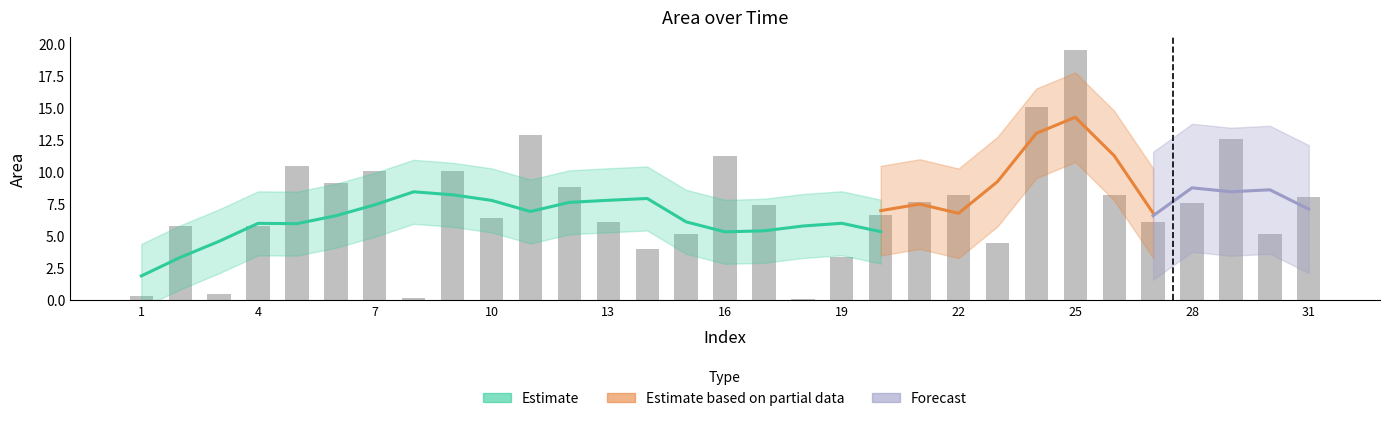

Where is the data nearest to the value 9?

6